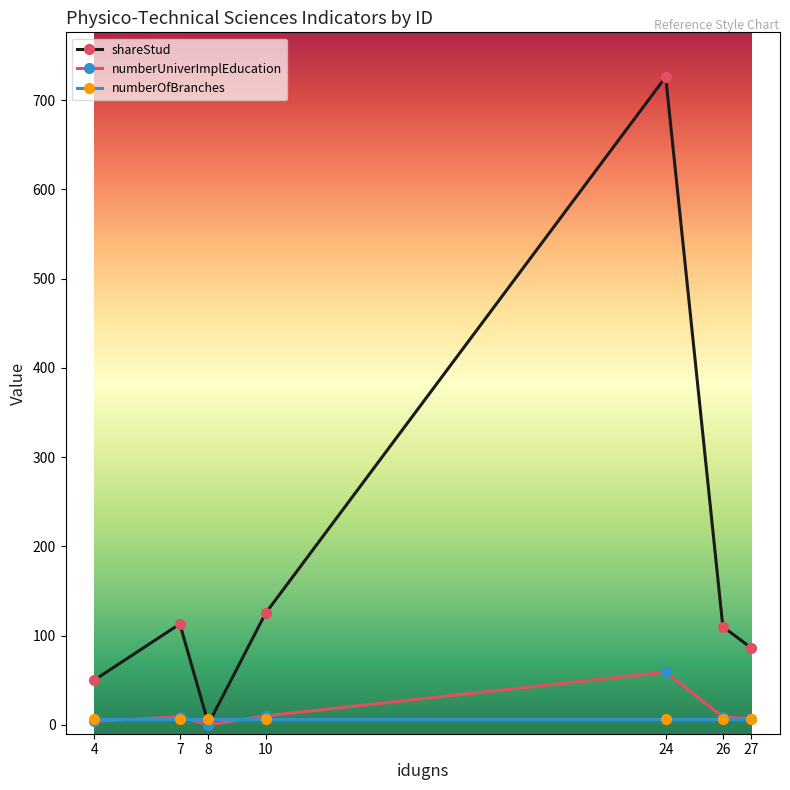

How many interior local peaks does the shareStud series have?

2